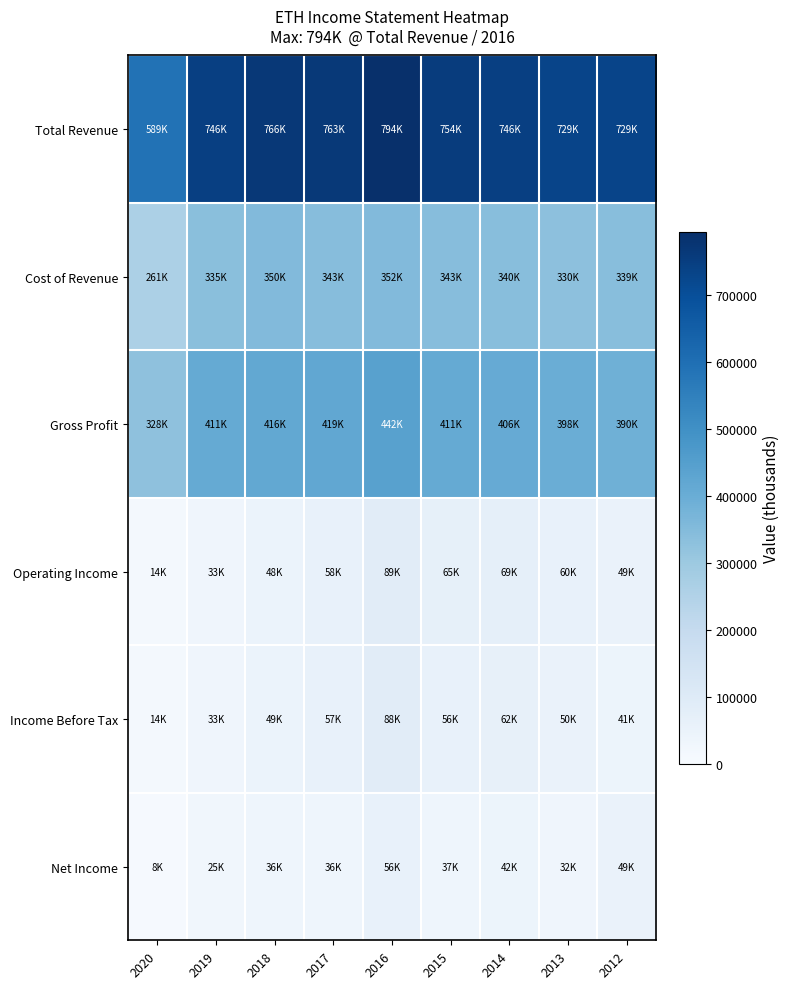

Which label corresponds to the smallest value in the chart?

2020